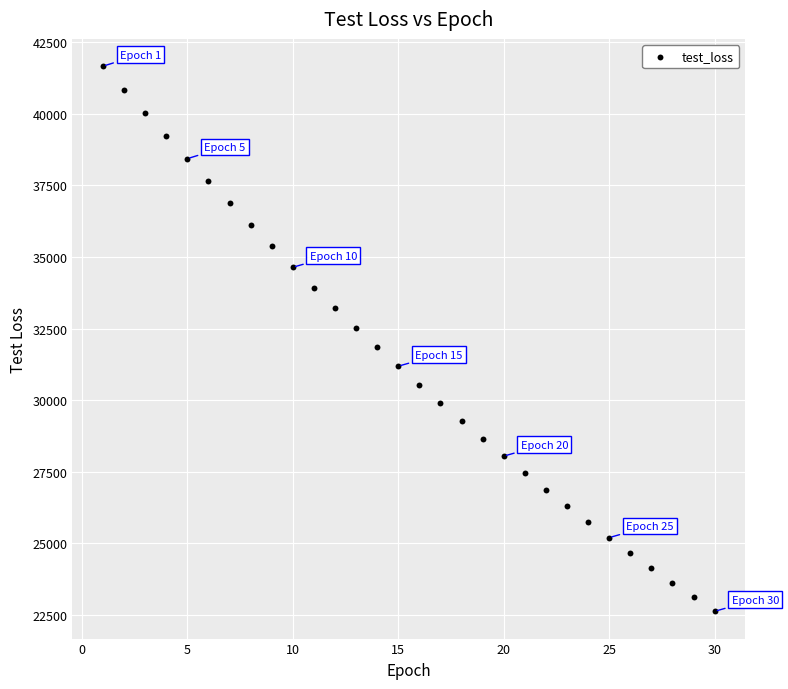

What is the range of Y values (max minus min)?

19043.8